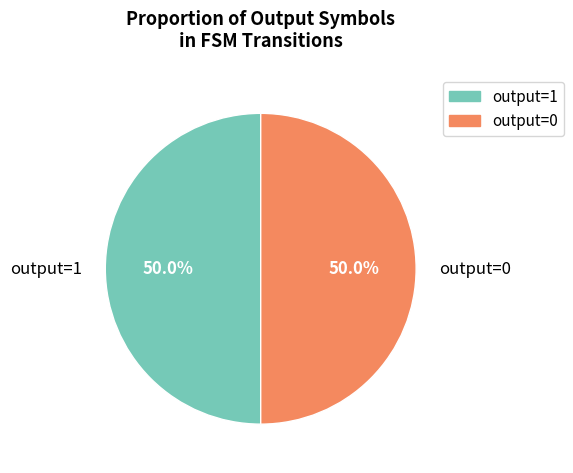

Combined, do output=0 and output=1 account for over 50%?

Yes